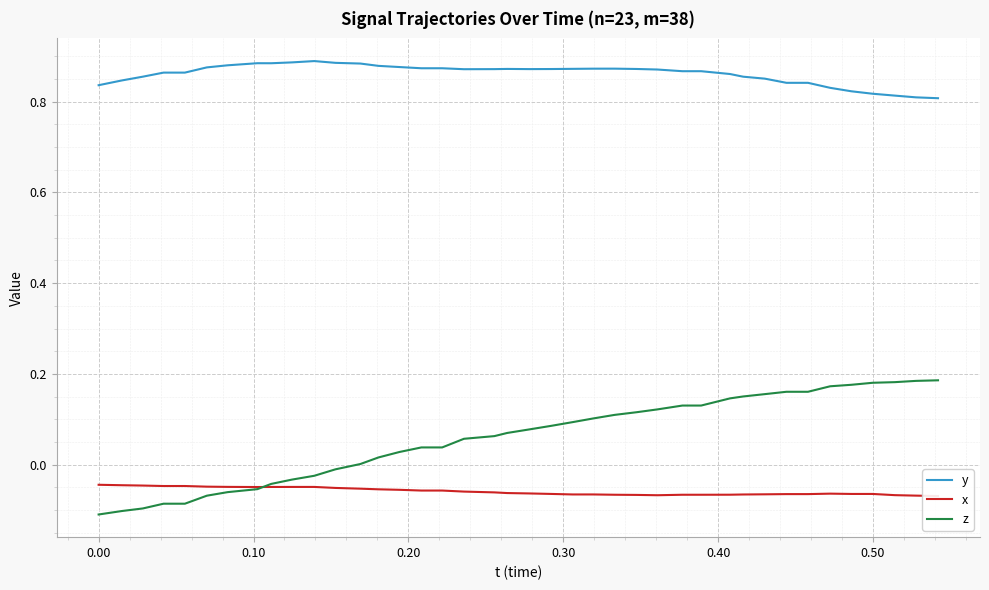

What is the sum of all z values?

2.4